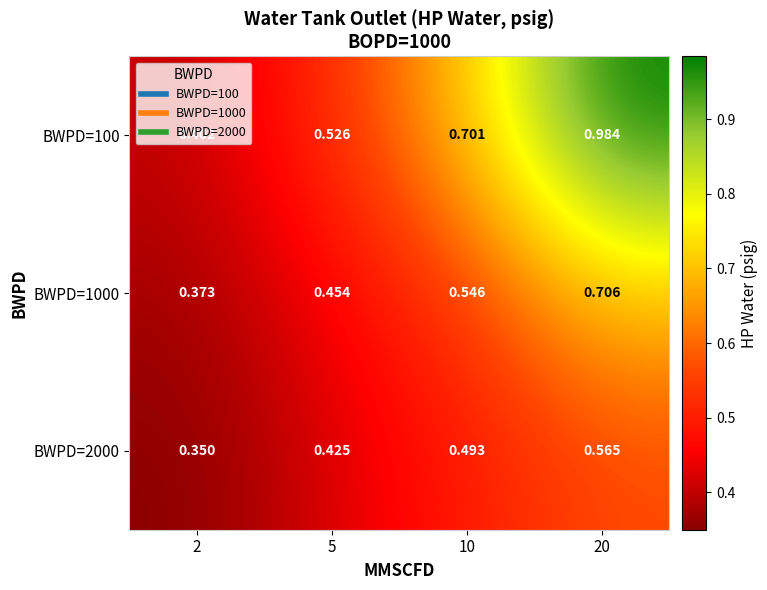

Is the value of BWPD=100 at 10 greater than the value of BWPD=1000 at 2?

Yes